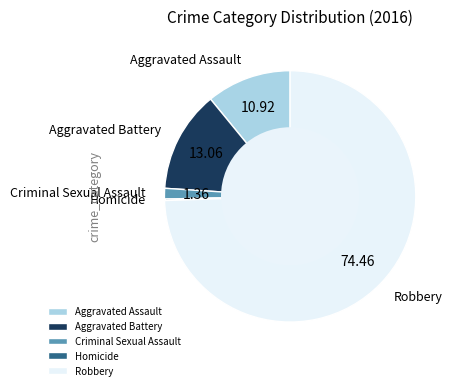

Is there any slice that represents more than half of the pie?

Yes